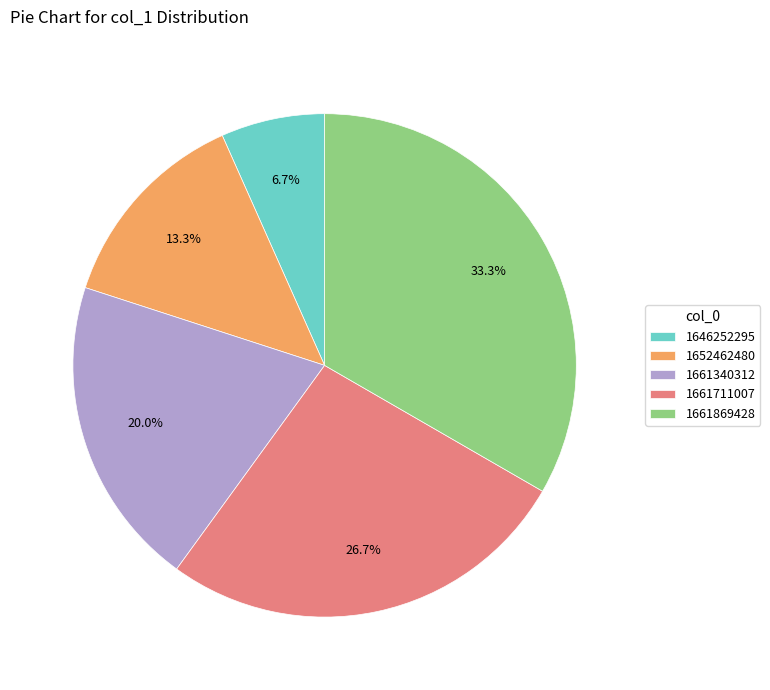

Does 1661711007 account for over 50% of the chart?

No